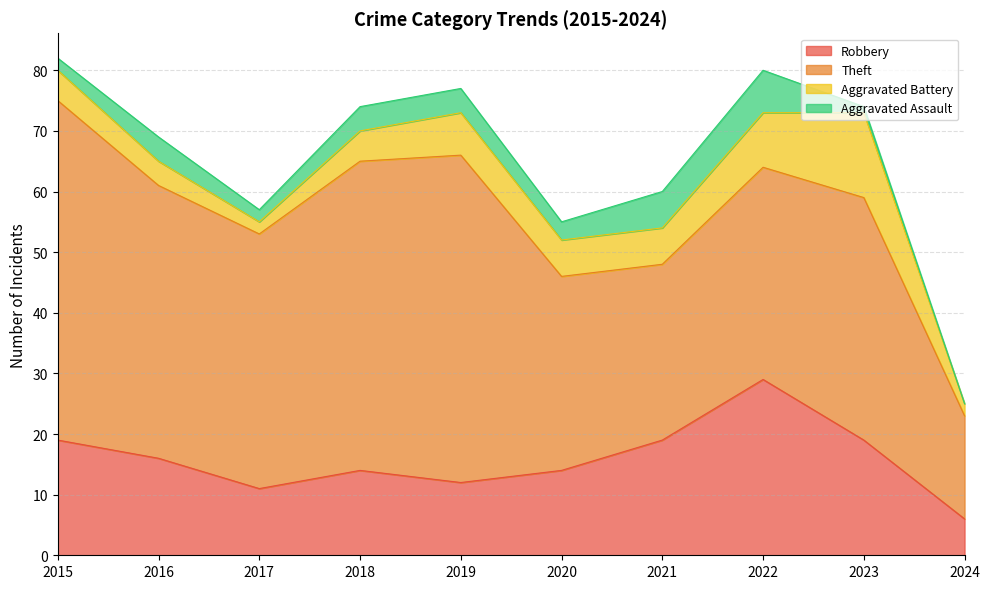

At how many categories does at least one series exceed 42?

4